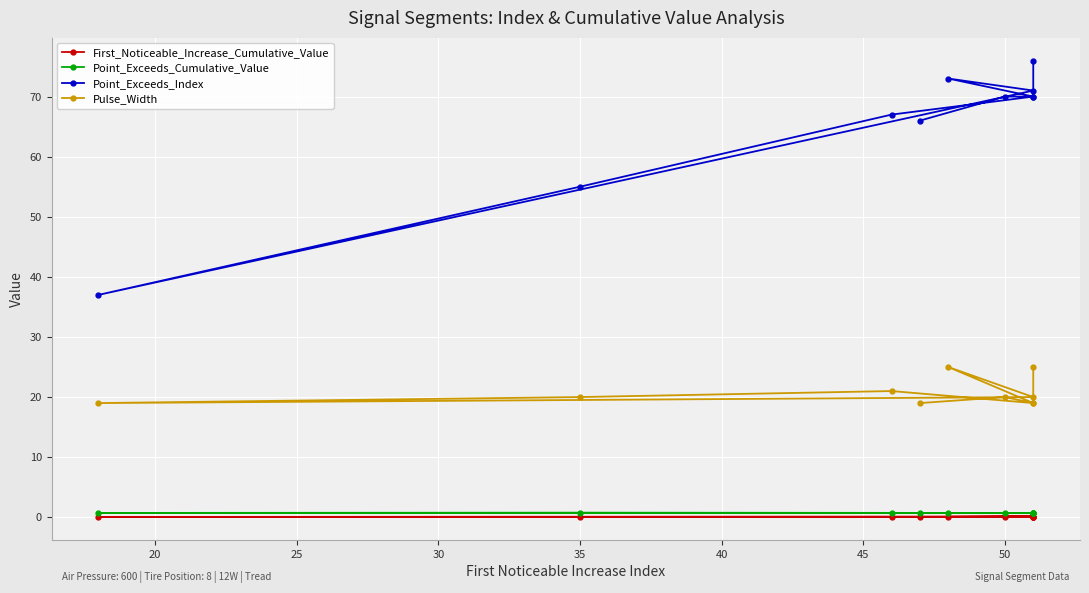

Which series has the largest total across all categories?

Point_Exceeds_Index